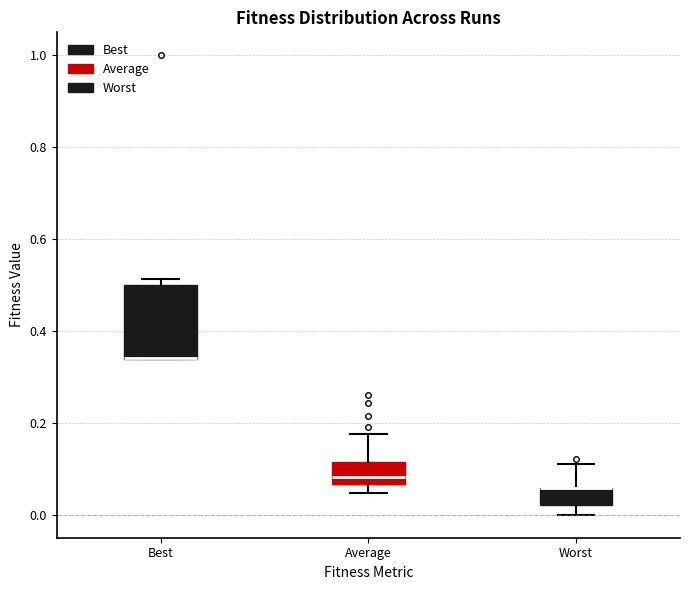

Reading left to right, transcribe this box plot: for each box, give where its median line is, the range the box spans, and where its two whiskers end, as read against the y-axis. The values are not printed on the chart, so give them approximately, as read against the axis.

Best: median 0.34 (drawn on the box's lower edge), box 0.34 to 0.50, whiskers 0.34 to 0.52
Average: median 0.08, box 0.06 to 0.12, whiskers 0.04 to 0.18
Worst: median 0.06 (drawn on the box's upper edge), box 0.02 to 0.06, whiskers 0.00 to 0.12